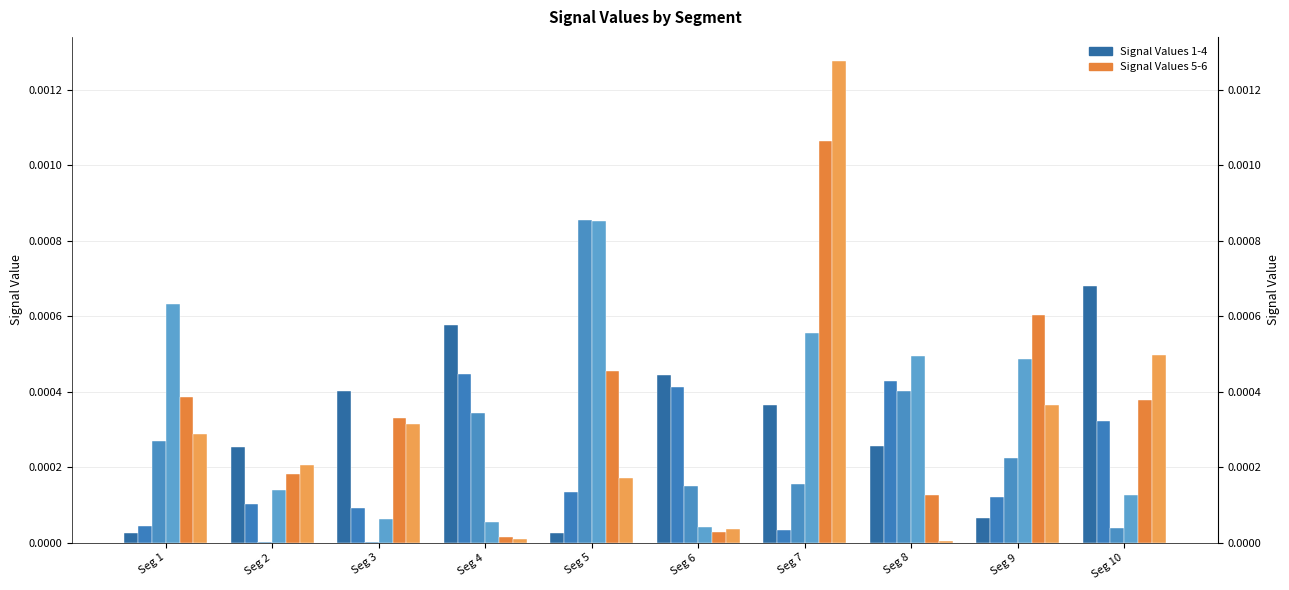

How many categories are shown in the chart?

10